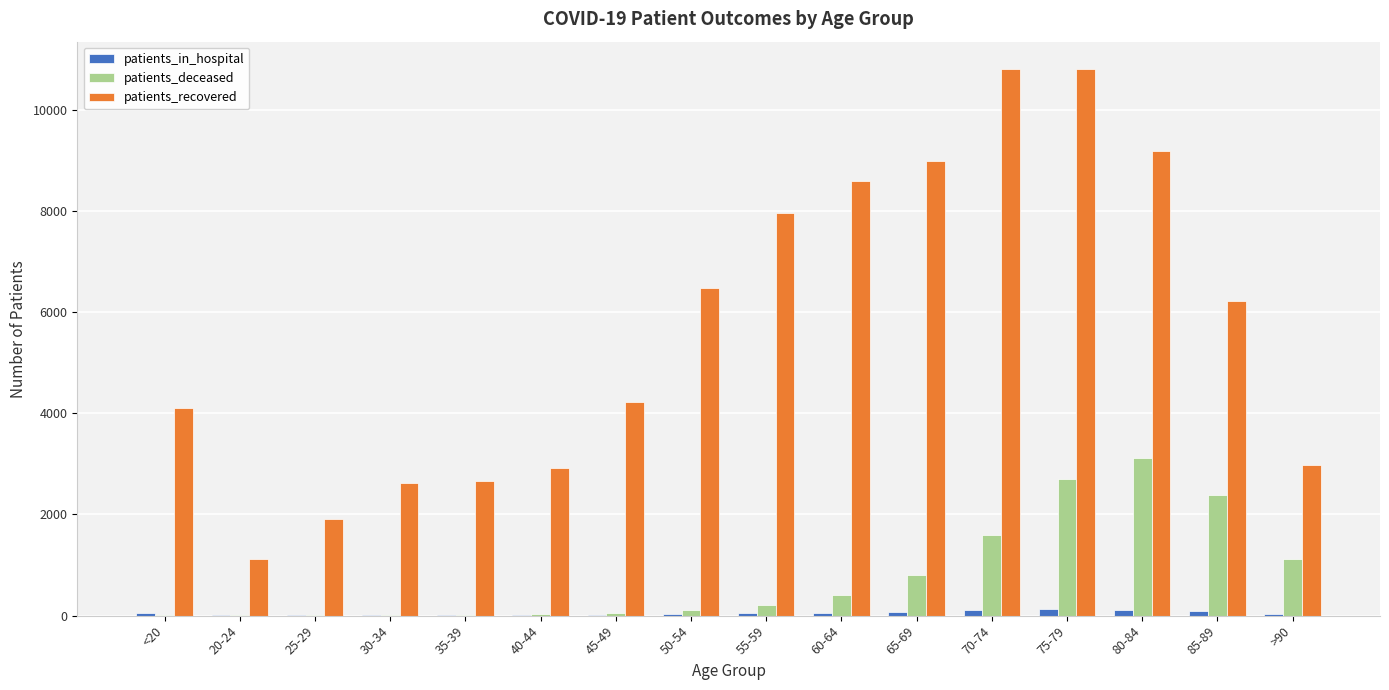

How many data points does each series have?

16